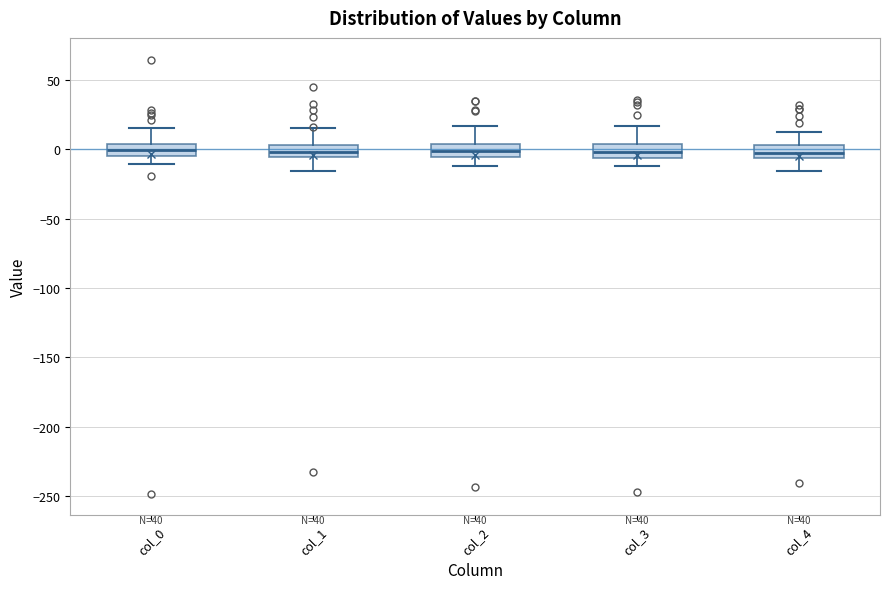

Reading left to right, read every box against the y-axis: the position of its median line, the range the box covers, and the ends of its whiskers. The values are not printed on the chart, so give them approximately, as read against the axis.

col_0: median 0, box -5 to 5, whiskers -10 to 15
col_1: median 0, box -5 to 5, whiskers -15 to 15
col_2: median 0, box -5 to 5, whiskers -10 to 15
col_3: median 0, box -5 to 5, whiskers -10 to 15
col_4: median 0, box -5 to 5, whiskers -15 to 10